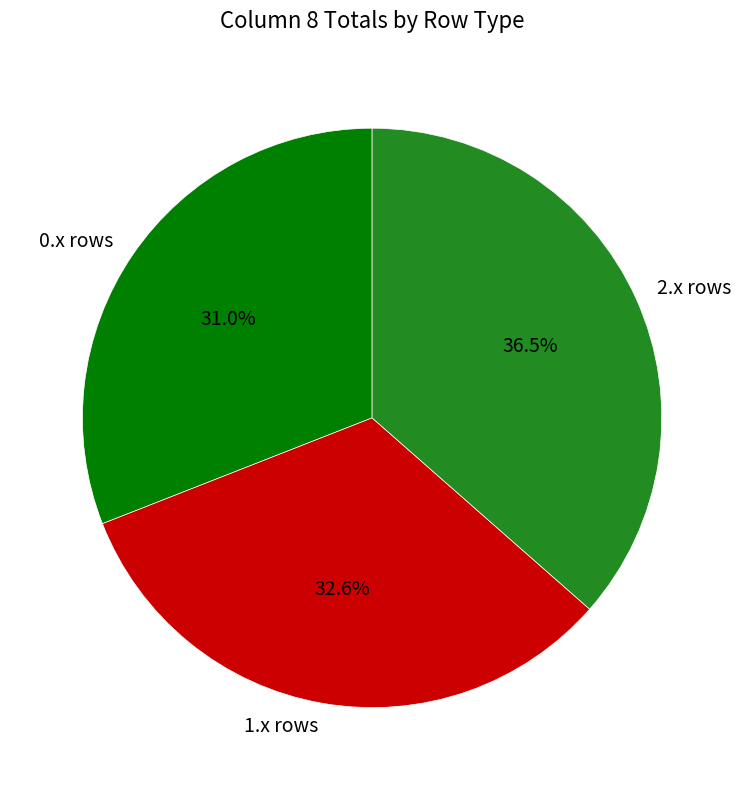

Rank the categories by value from highest to lowest.

2.x rows, 1.x rows, 0.x rows